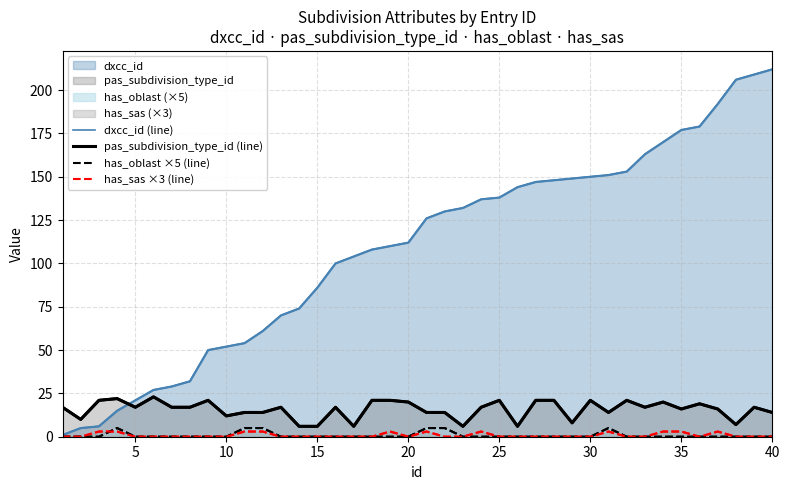

True or false: dxcc_id (line) and has_sas ×3 (line) intersect in this chart.

False